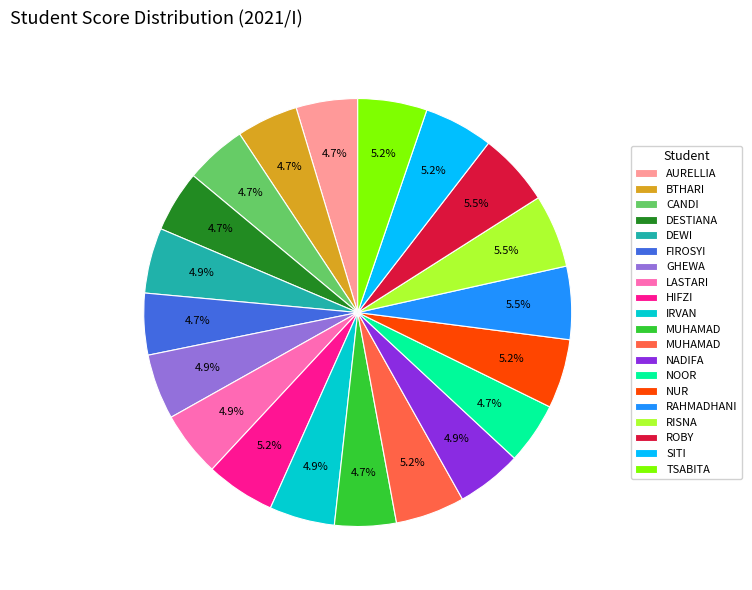

Is there a majority slice in this chart?

No